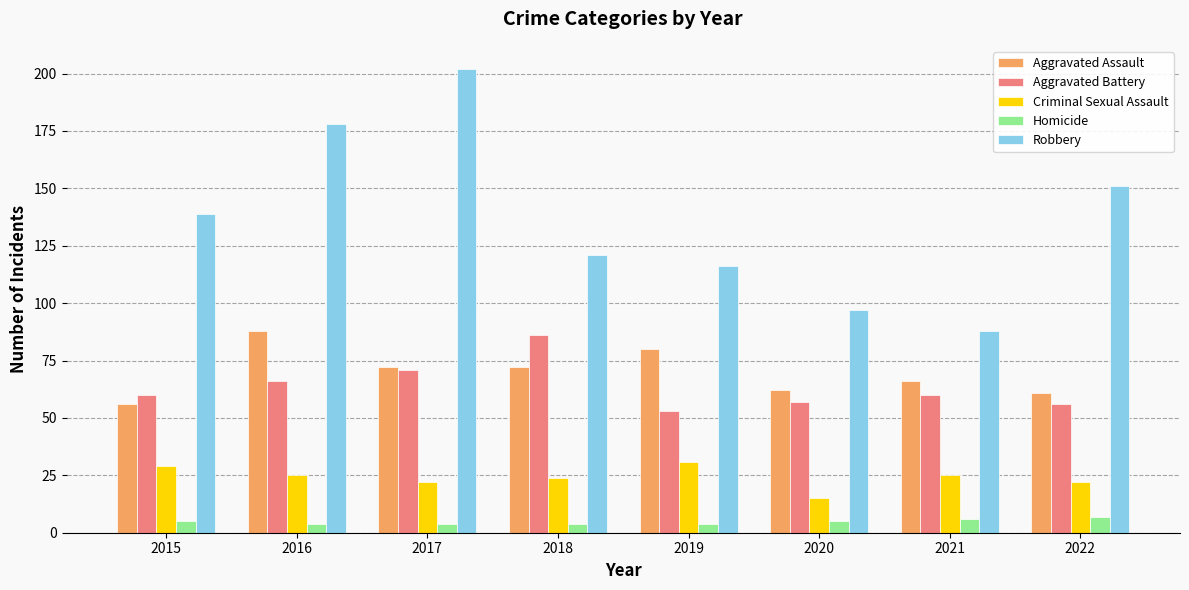

At which label is Robbery closest to 145?

2015